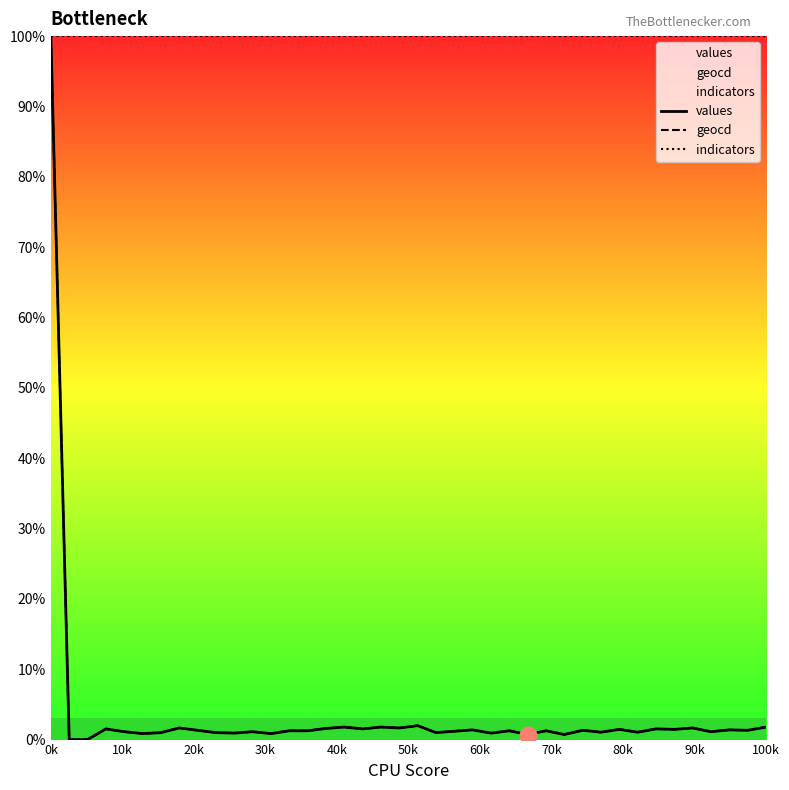

Which has a higher value, 14 or 32?

14